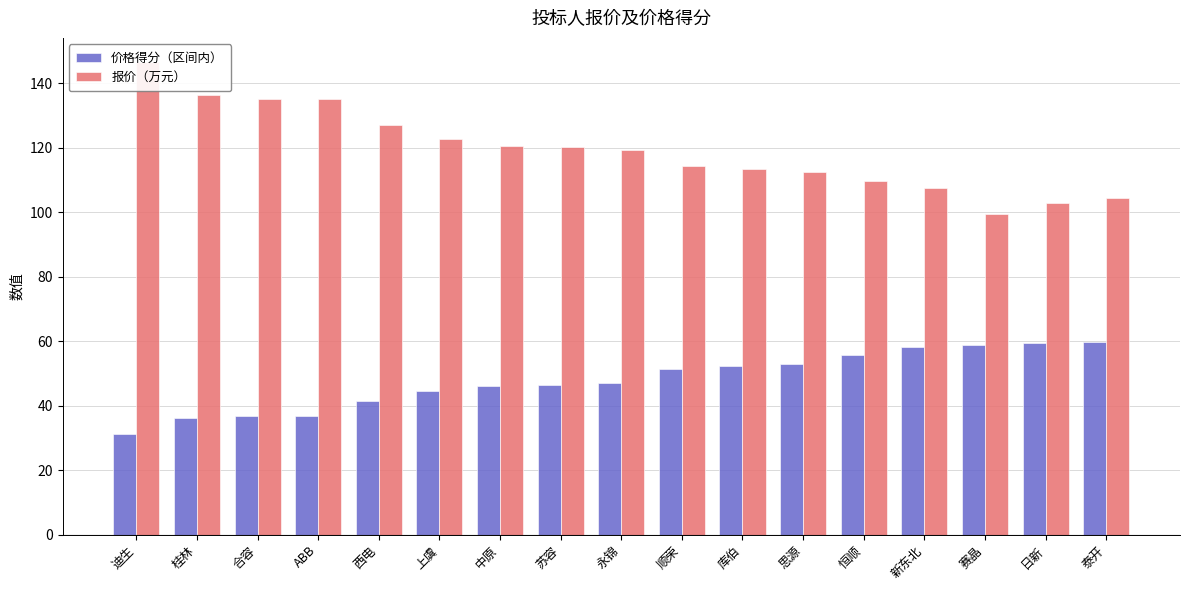

Which category has the highest value across all series?

迪生